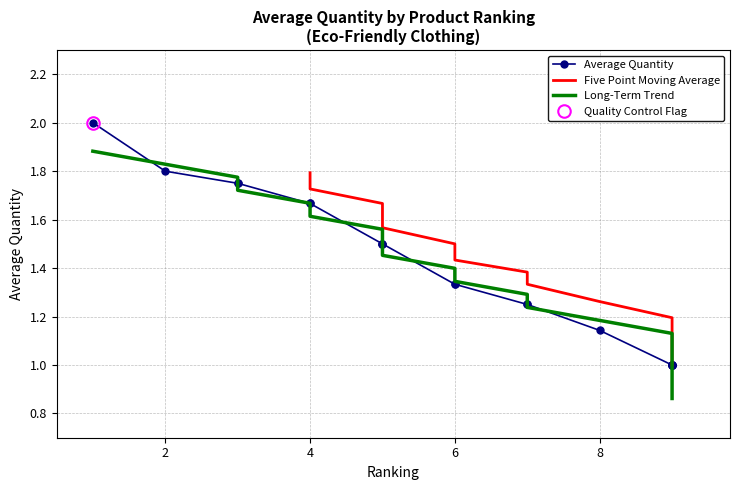

How many values are between 1 and 2?

20